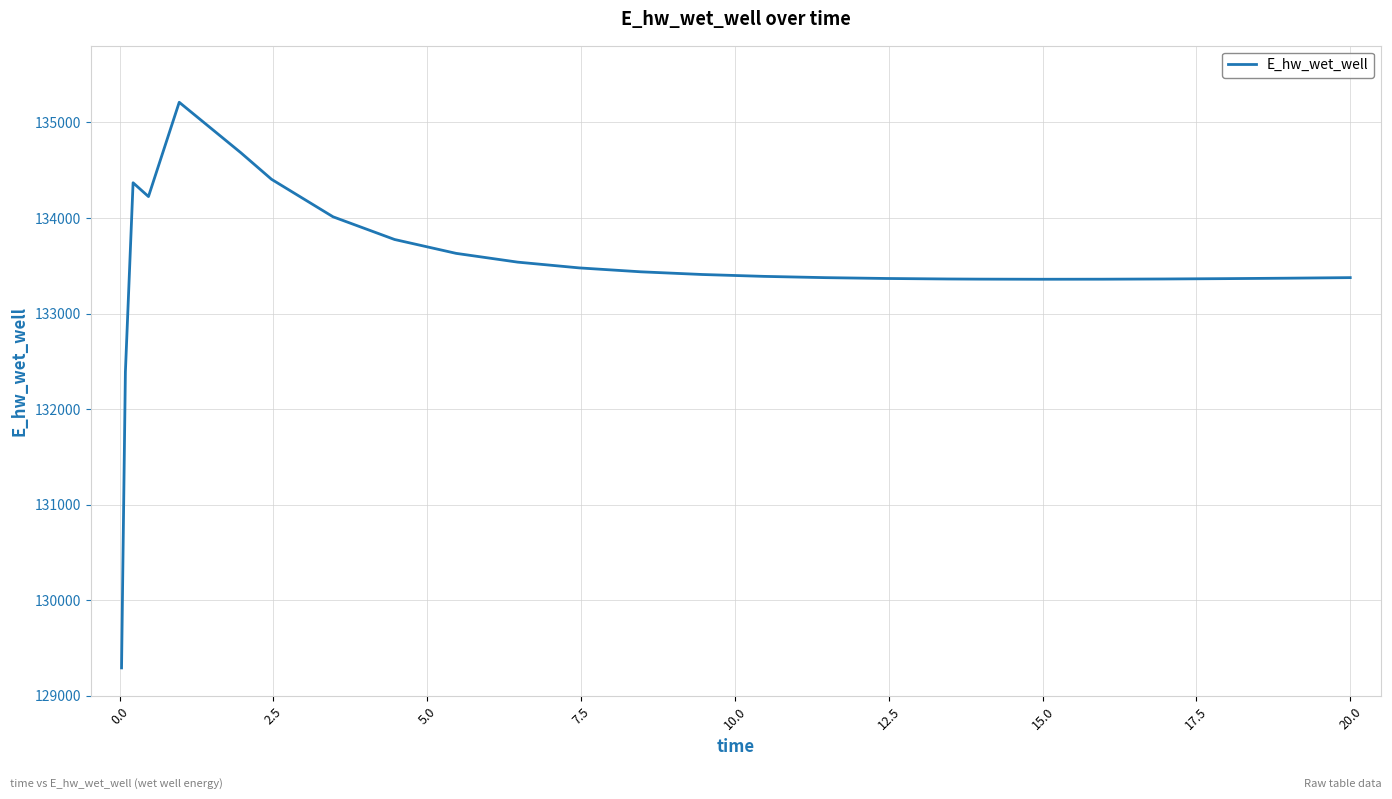

What is the minimum value shown in the chart?

129292.1